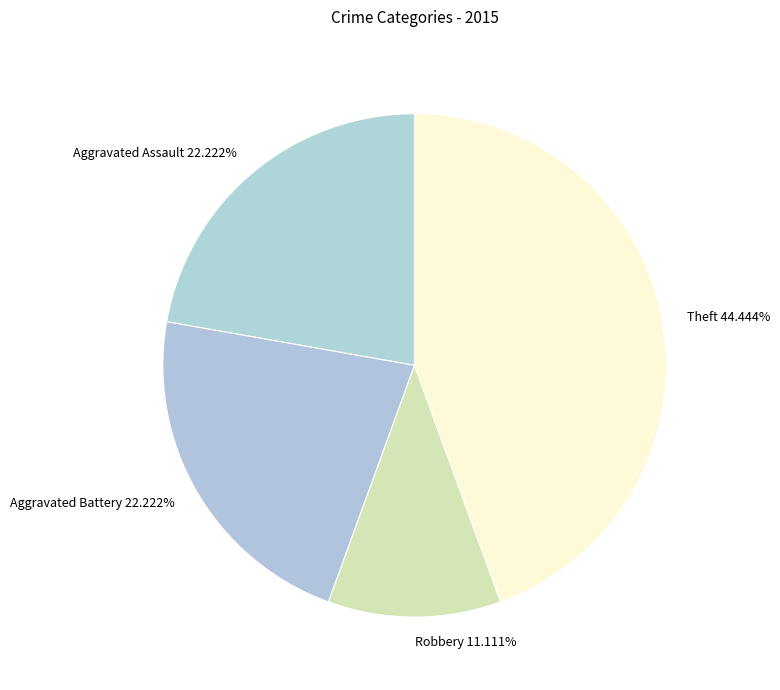

What is the largest slice in the pie chart?

Theft 44.444%